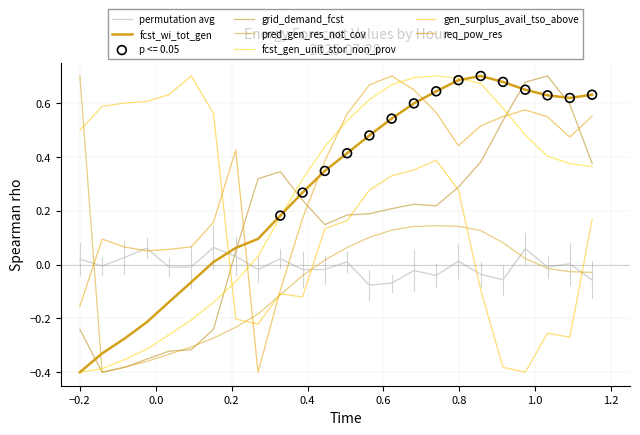

How many lines are shown in the chart?

7